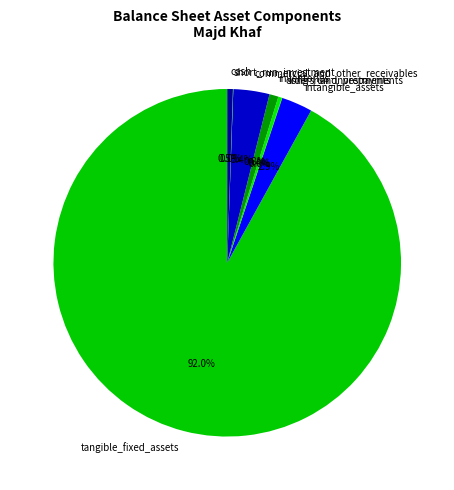

To the nearest percent, what is the difference between the largest and smallest slice percentages?

92%